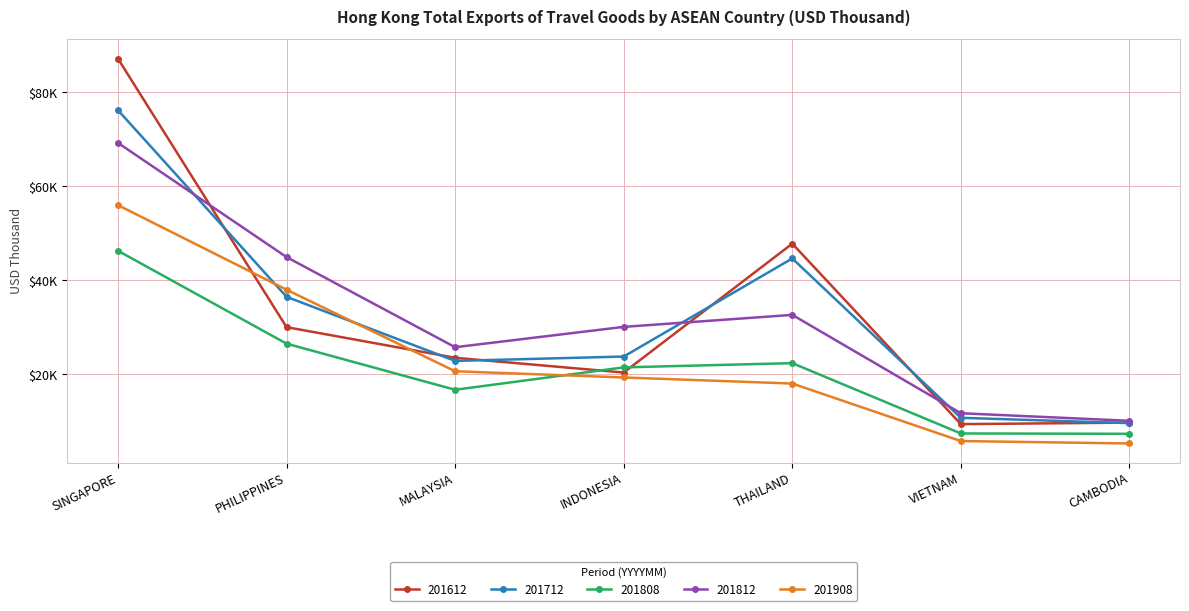

True or false: 201908 and 201812 intersect in this chart.

False